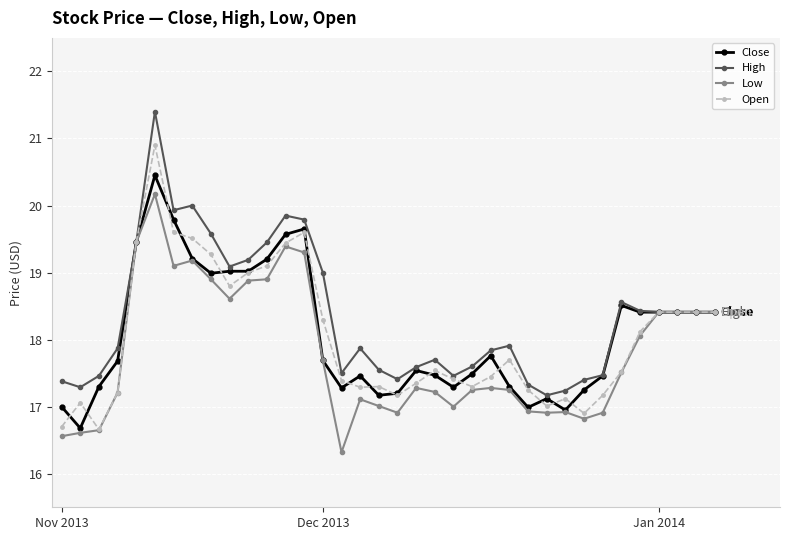

What is the value of the High point at the 32nd from the left?

18.4